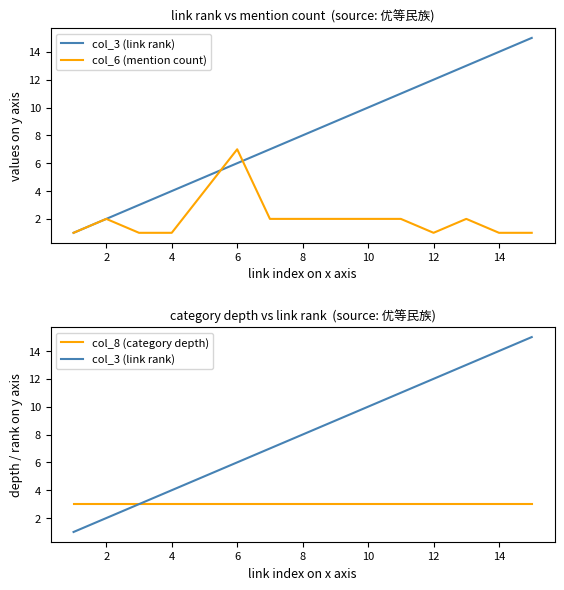

How many lines are shown in the chart?

3